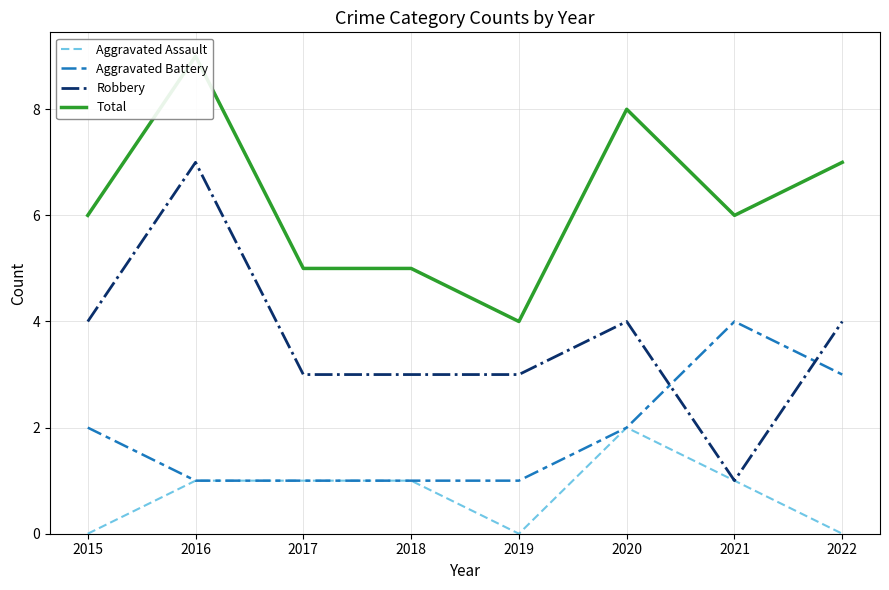

What is the value of the Total point at the 8th from the left?

7